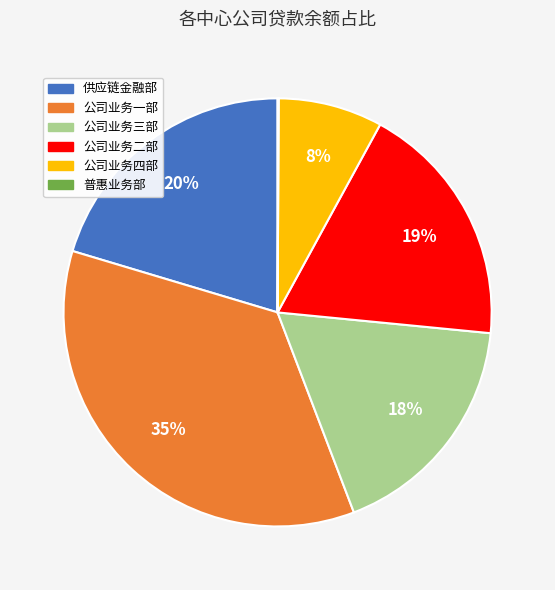

What is the largest slice in the pie chart?

公司业务一部